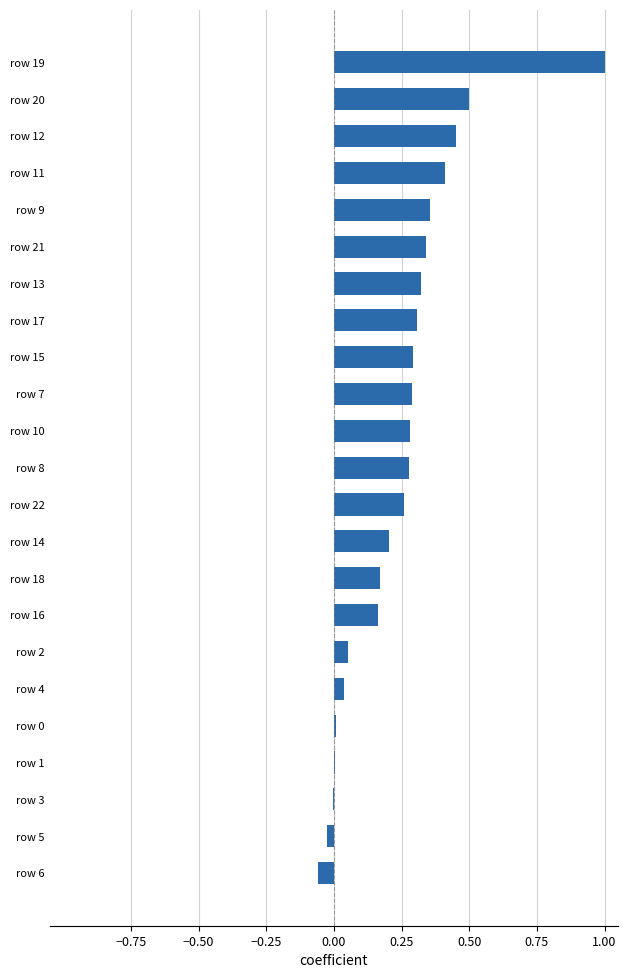

Does the chart contain stacked bars?

No